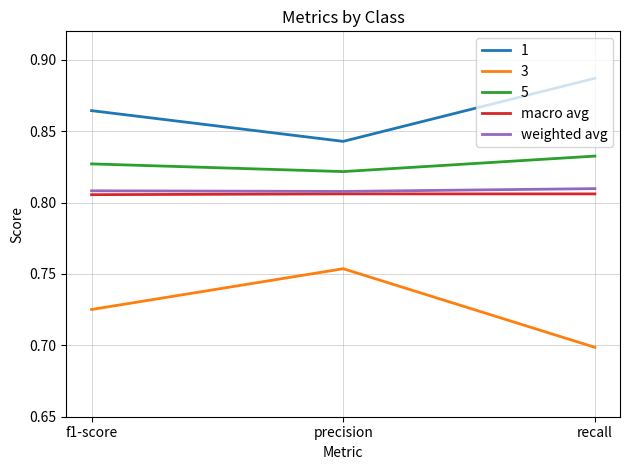

True or false: macro avg has a value of 1.4 at recall.

False